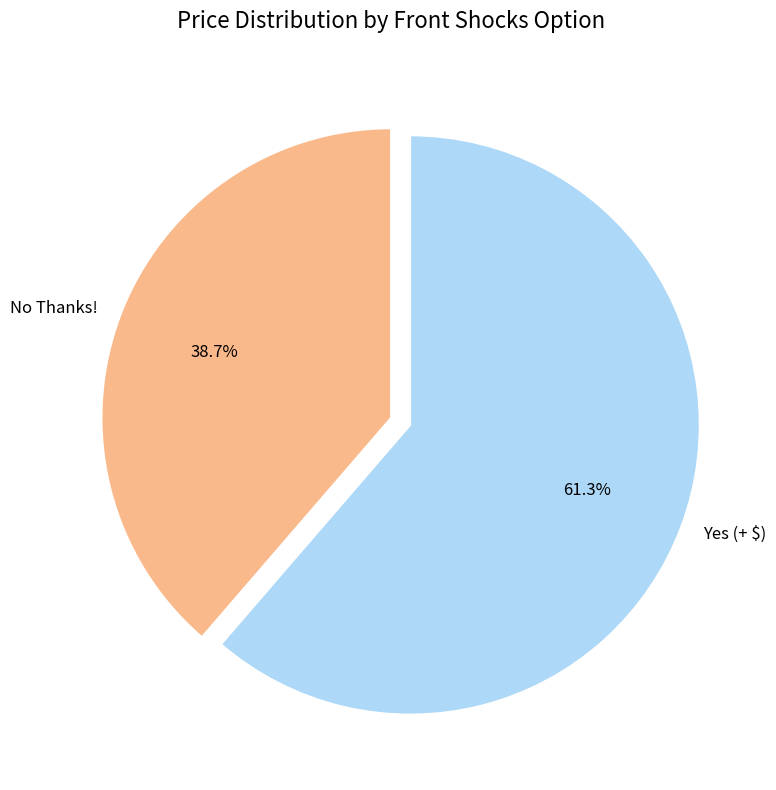

What is the largest slice in the pie chart?

Yes (+ $)